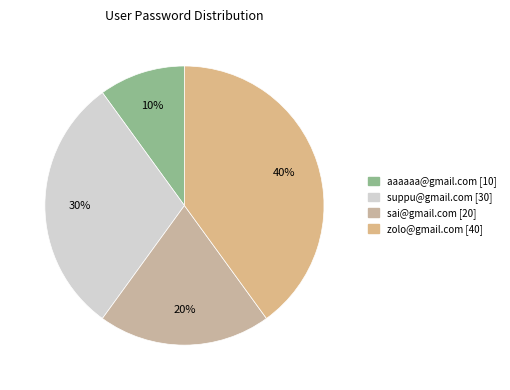

To the nearest percent, what is the combined percentage of sai@gmail.com and aaaaaa@gmail.com?

30%